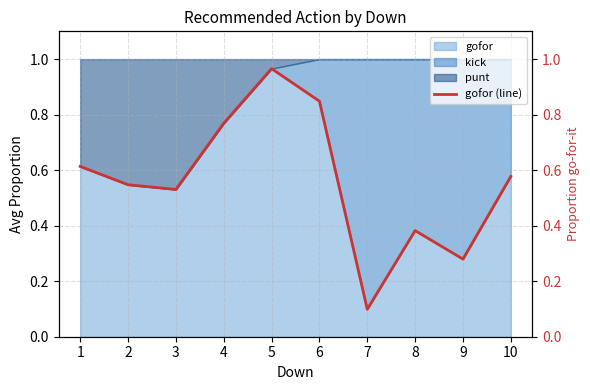

What is the approximate value at 1?

0.6